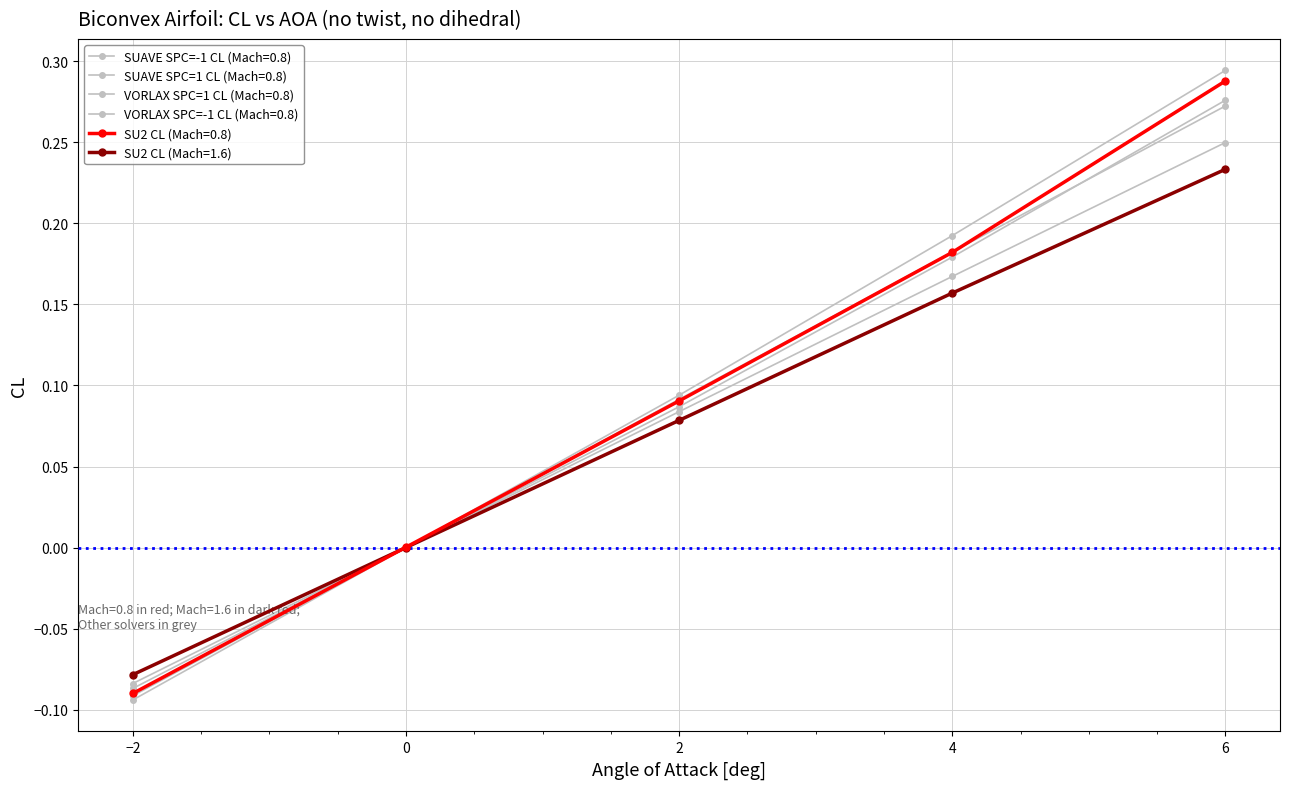

Reading right to left, transcribe all the data shown in this chart.

SU2 CL (Mach=0.8): 6=0.3	4=0.2	2=0.1	0=0.0	-2=-0.1
SUAVE SPC=-1 CL (Mach=0.8): 6=0.3	4=0.2	2=0.1	0=0.0	-2=-0.1
SUAVE SPC=1 CL (Mach=0.8): 6=0.3	4=0.2	2=0.1	0=0.0	-2=-0.1
VORLAX SPC=1 CL (Mach=0.8): 6=0.2	4=0.2	2=0.1	0=0.0	-2=-0.1
VORLAX SPC=-1 CL (Mach=0.8): 6=0.3	4=0.2	2=0.1	0=0.0	-2=-0.1
SU2 CL (Mach=1.6): 6=0.2	4=0.2	2=0.1	0=0.0	-2=-0.1